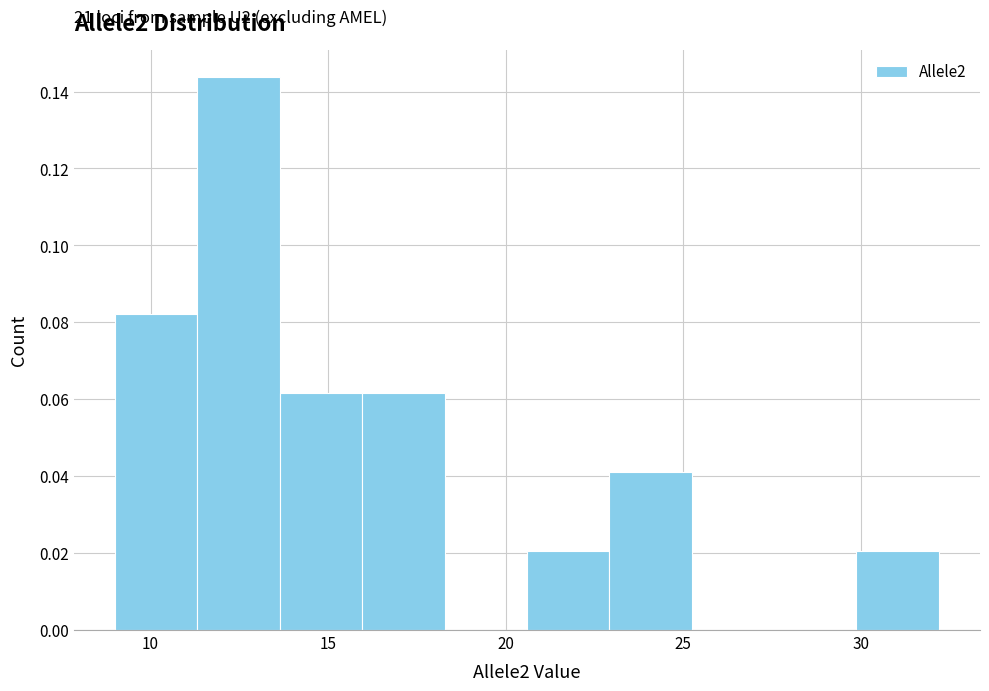

Over which range of the x-axis is the bar tallest?

11.5 to 13.5